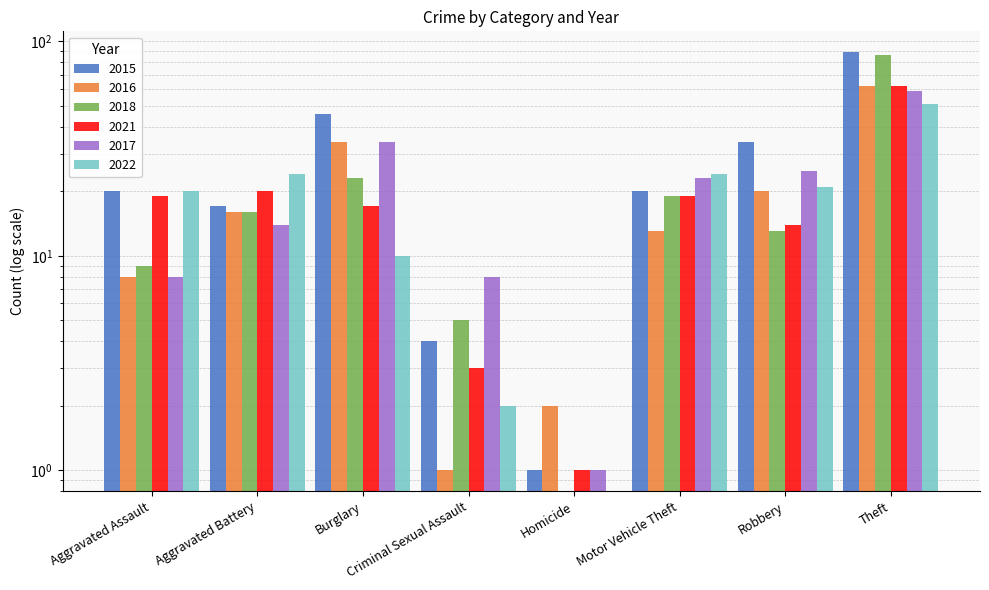

How many bars are there in total?

48